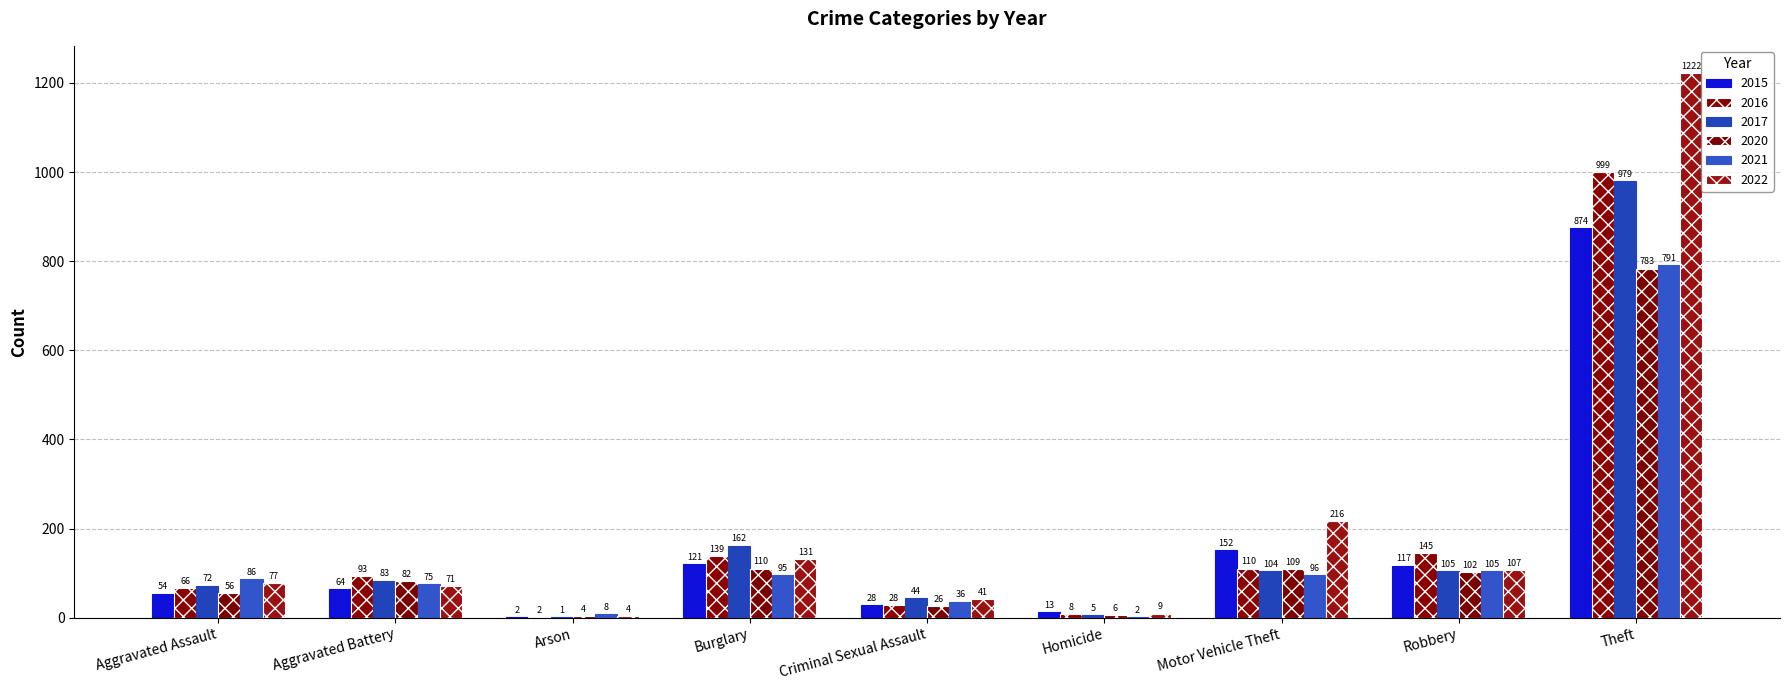

What is the total value across all series at Homicide?

43